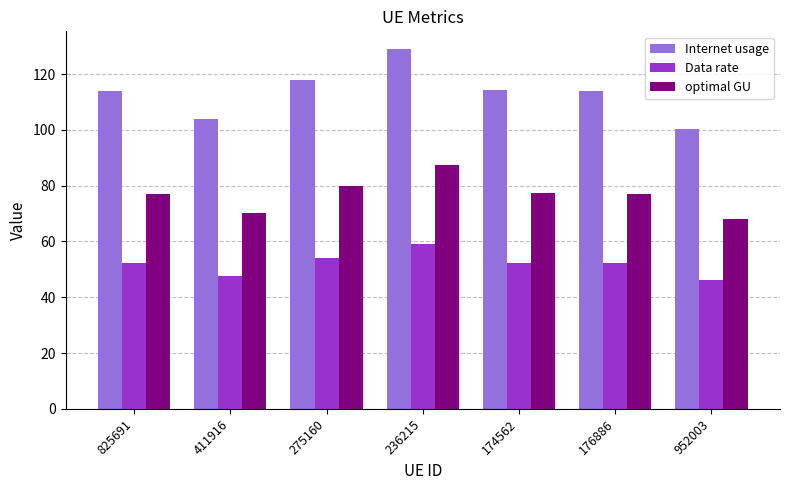

What is the label of the 3rd bar from the right?

174562